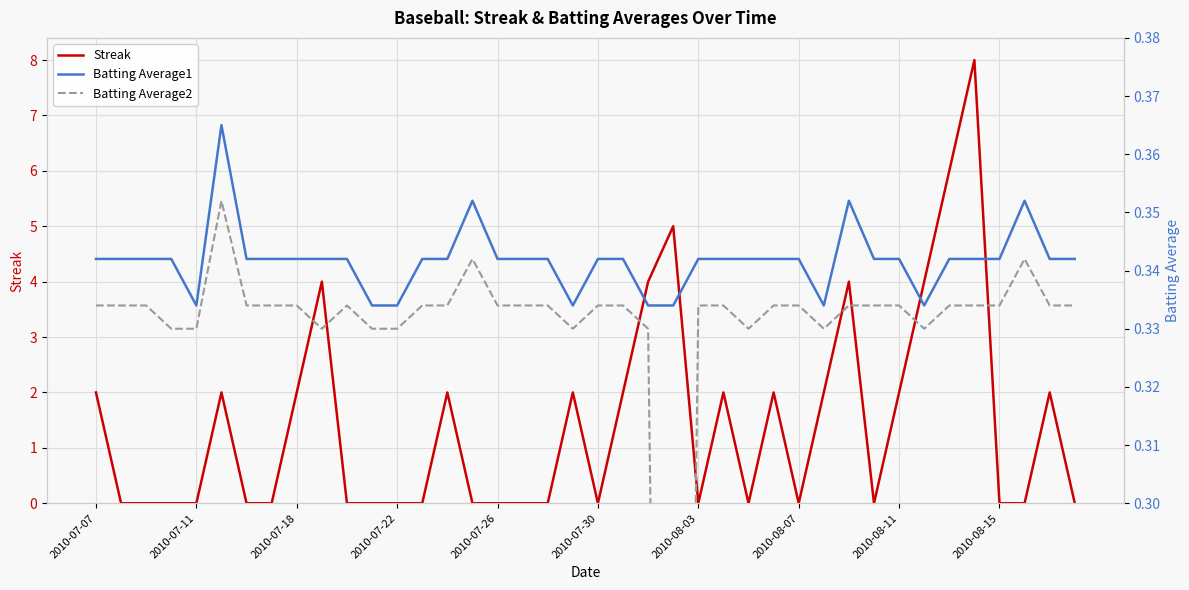

What are all the series names shown in the legend?

Streak, Batting Average1, Batting Average2